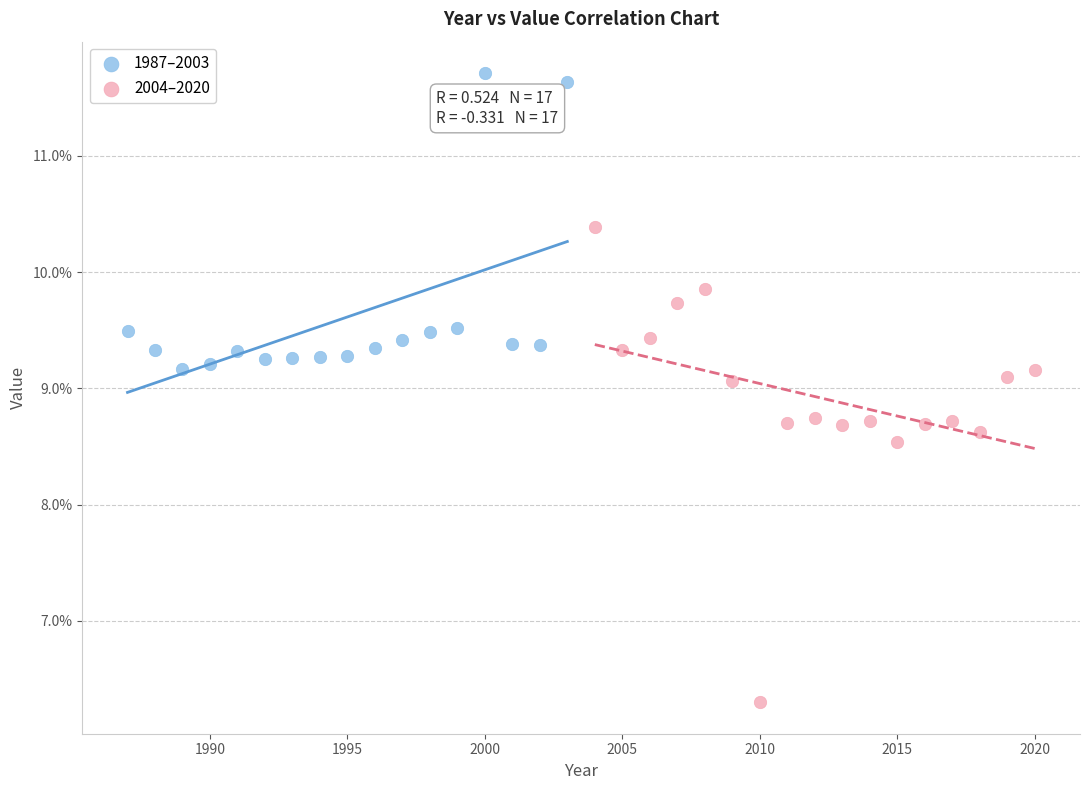

Which series has the widest spread of Y values?

2004–2020